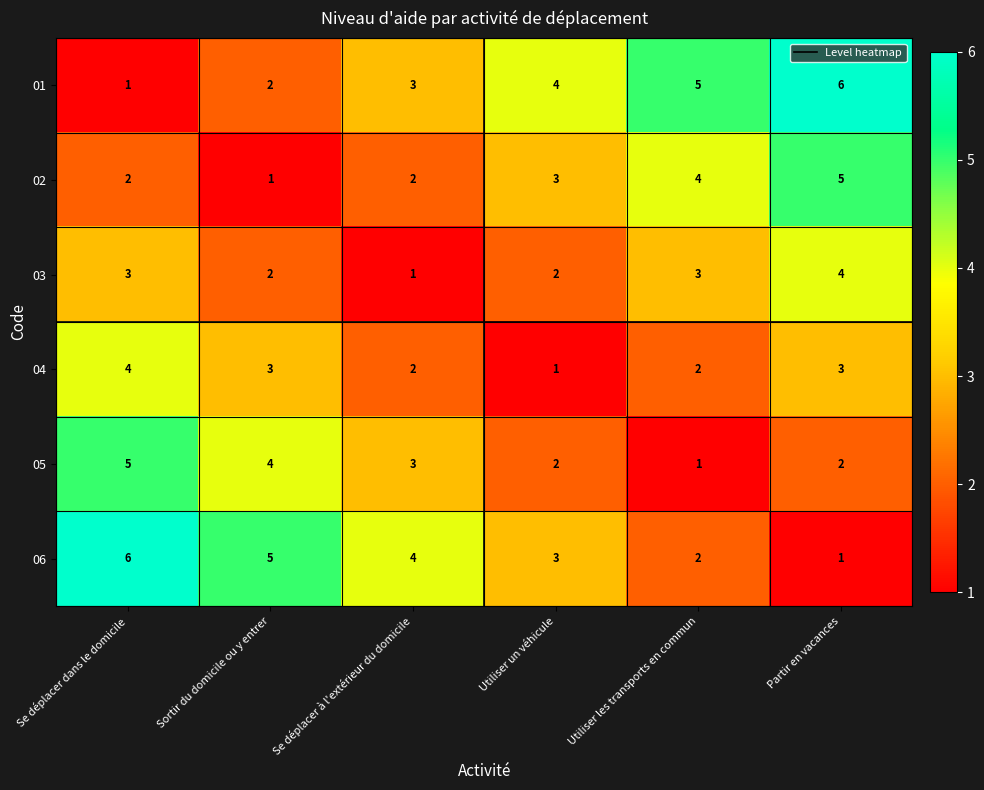

How many 02 values are between 2 and 4?

4